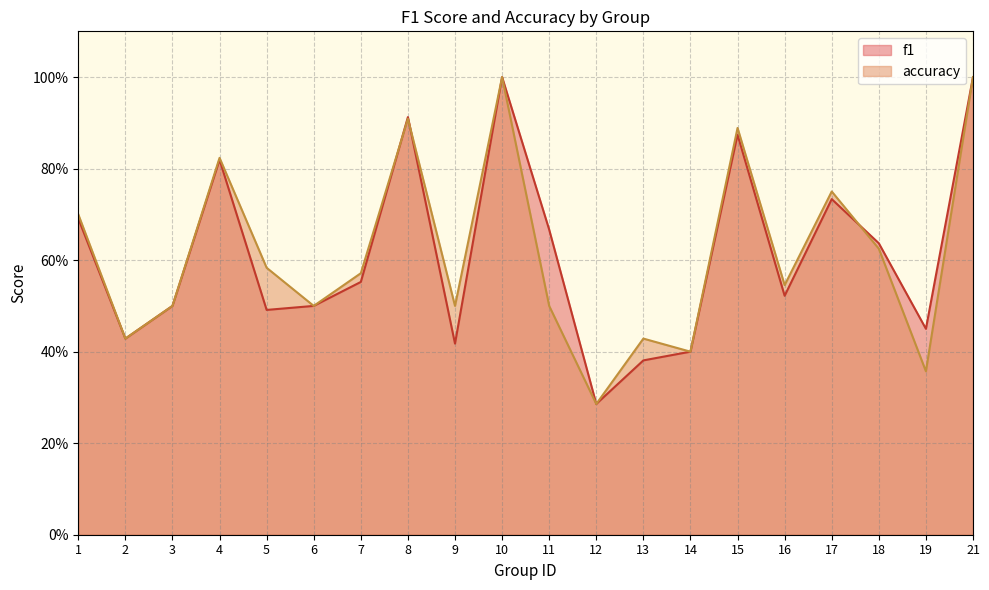

The value of f1 at 21 is 1.5. True or false?

False